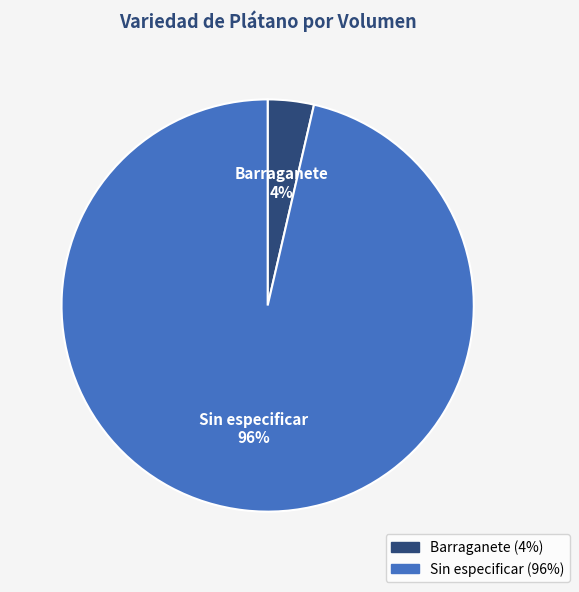

Rank the categories by value from highest to lowest.

Sin especificar, Barraganete